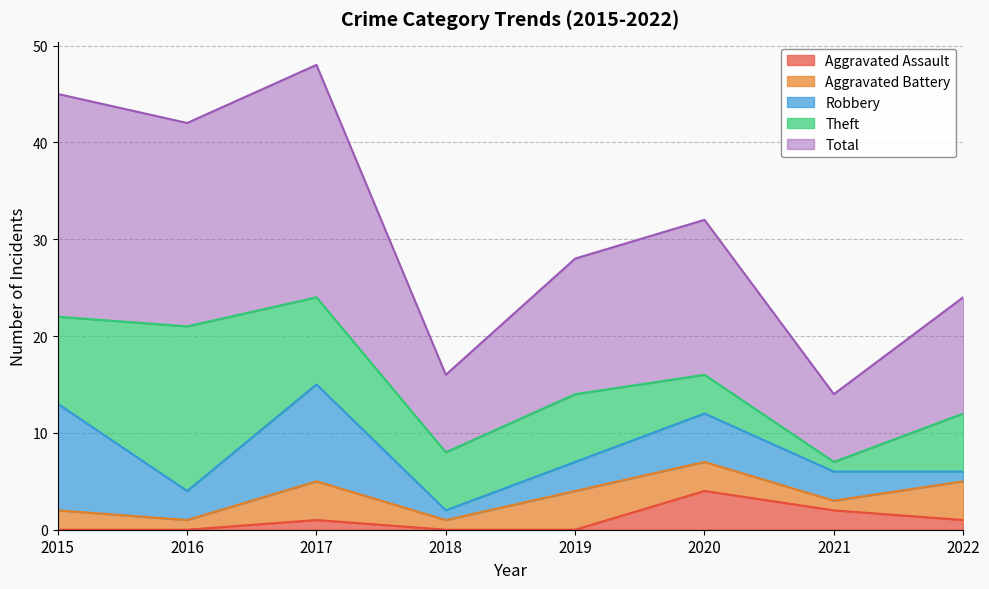

At which category does Aggravated Assault reach its first local peak?

2017